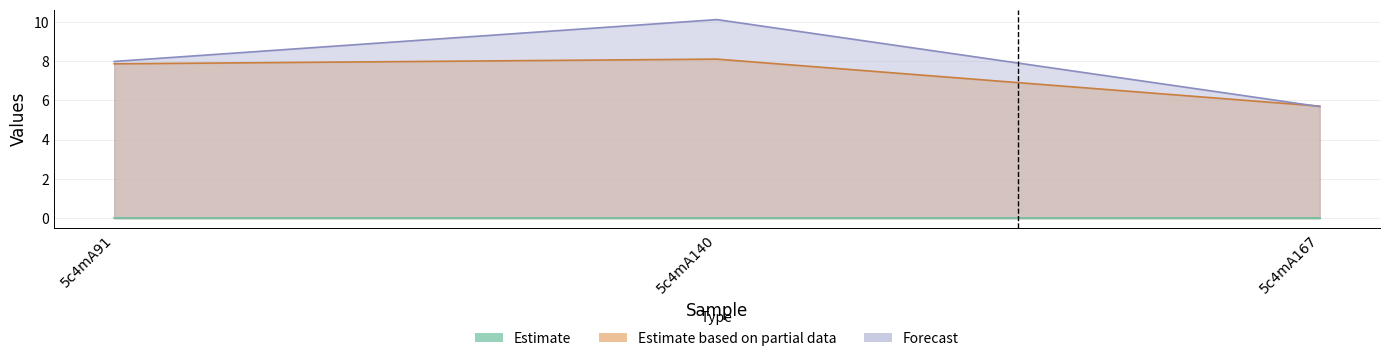

Reading right to left, extract all data points from this chart.

Estimate based on partial data: 5.7	8.1	7.9
Forecast: 5.7	10.1	8.0